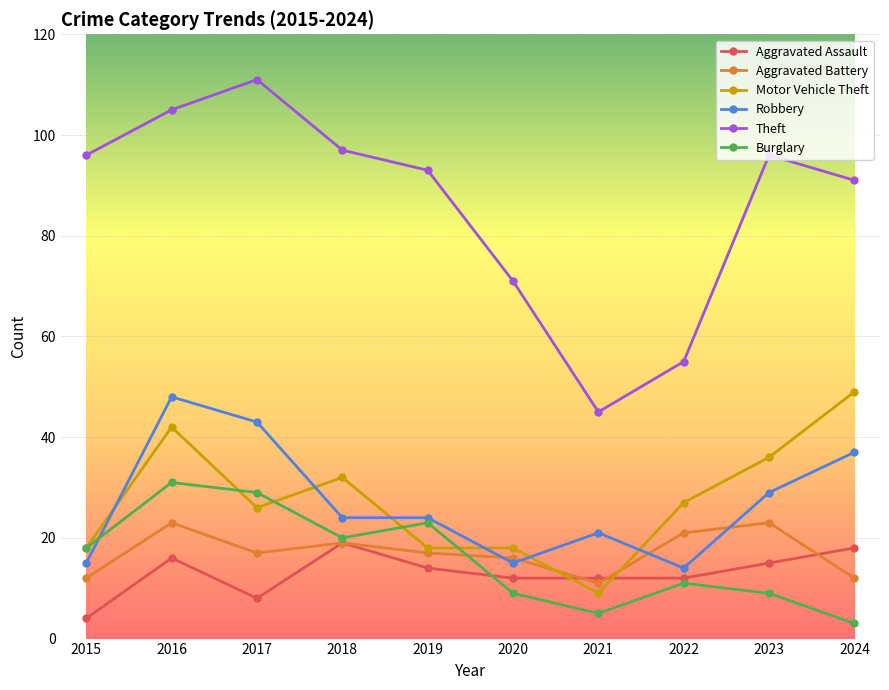

How many distinct data groups are displayed?

6